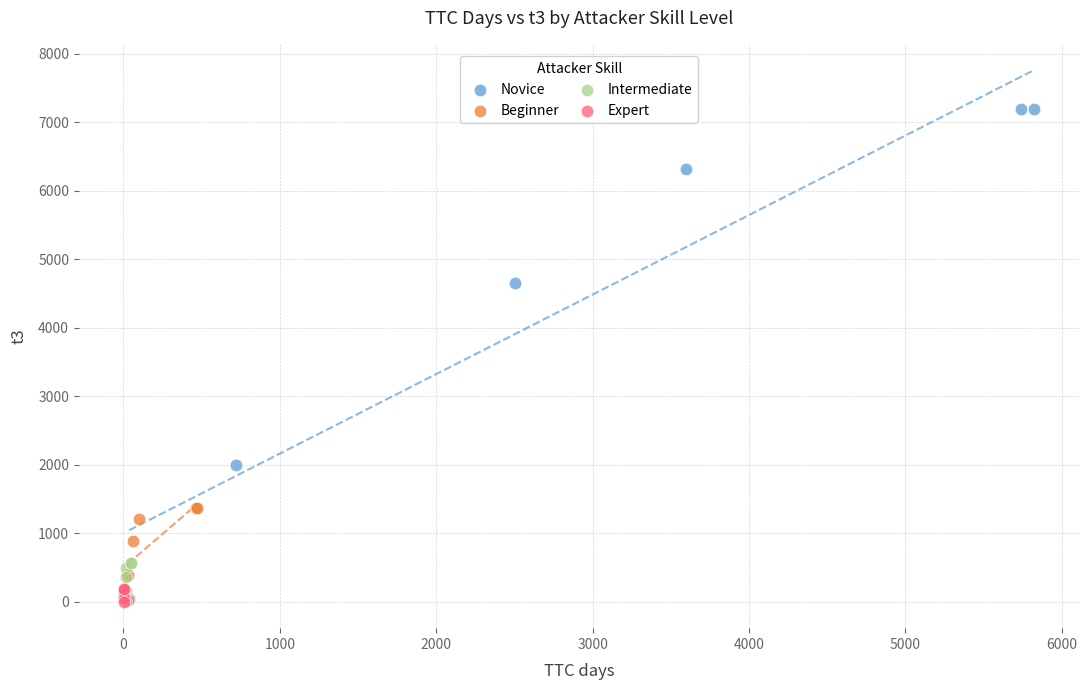

Which series has the widest spread of Y values?

Novice